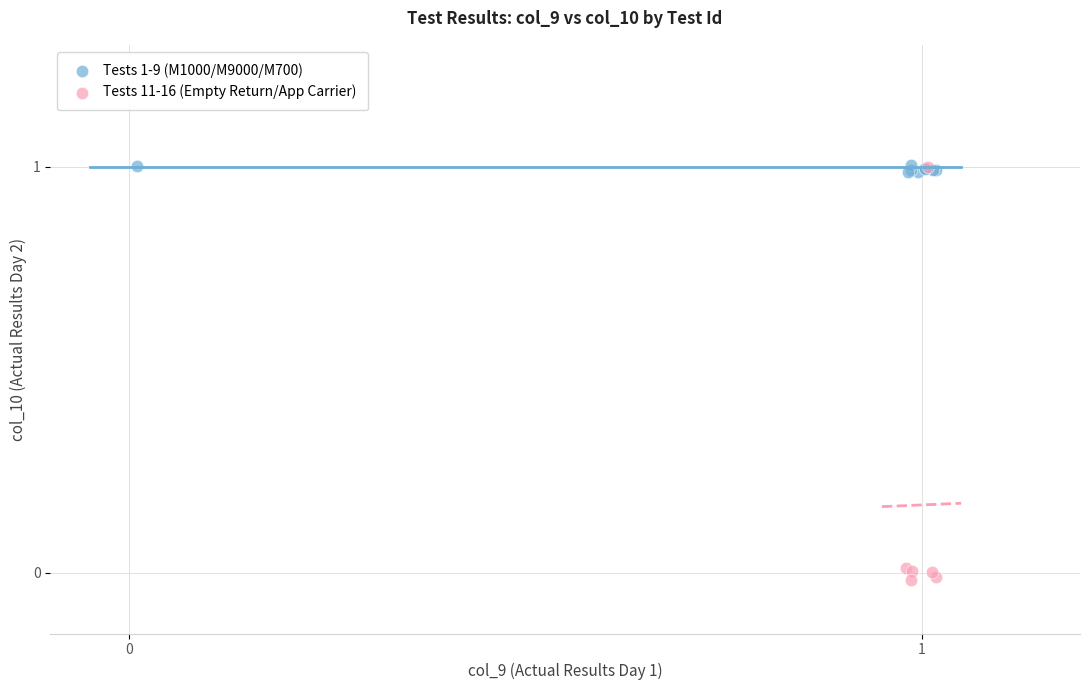

Which series has the widest spread of Y values?

Tests 11-16 (Empty Return/App Carrier)